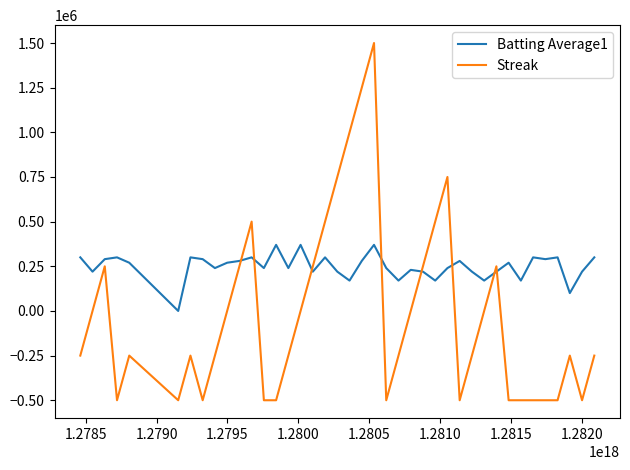

What is the difference between the maximum and minimum values in the Batting Average1 series?

370000.0